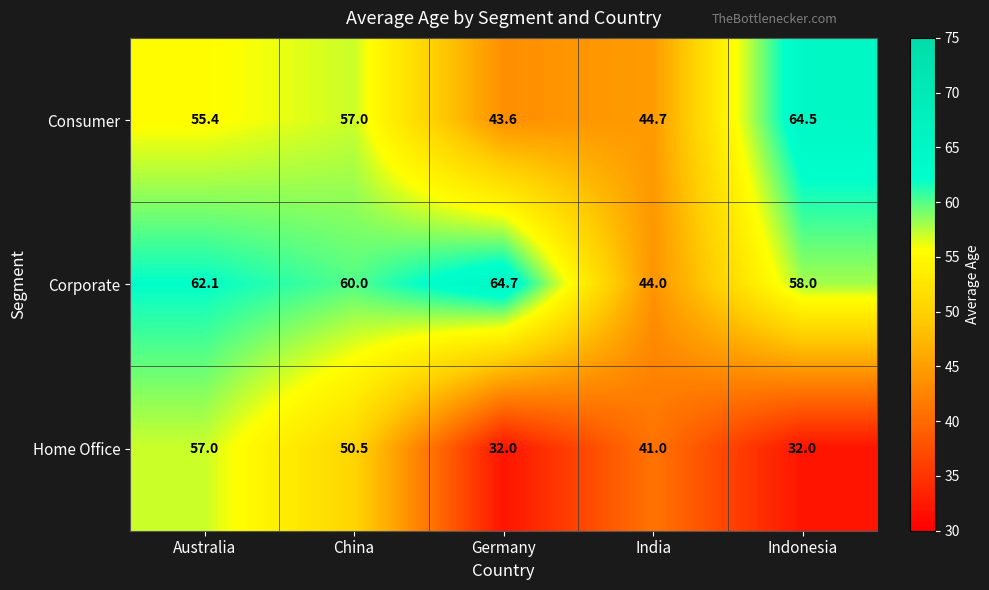

Reading left to right, what are all the values shown in this chart?

Consumer: 55.4	57.0	43.6	44.7	64.5
Corporate: 62.1	60.0	64.7	44.0	58.0
Home Office: 57.0	50.5	32.0	41.0	32.0